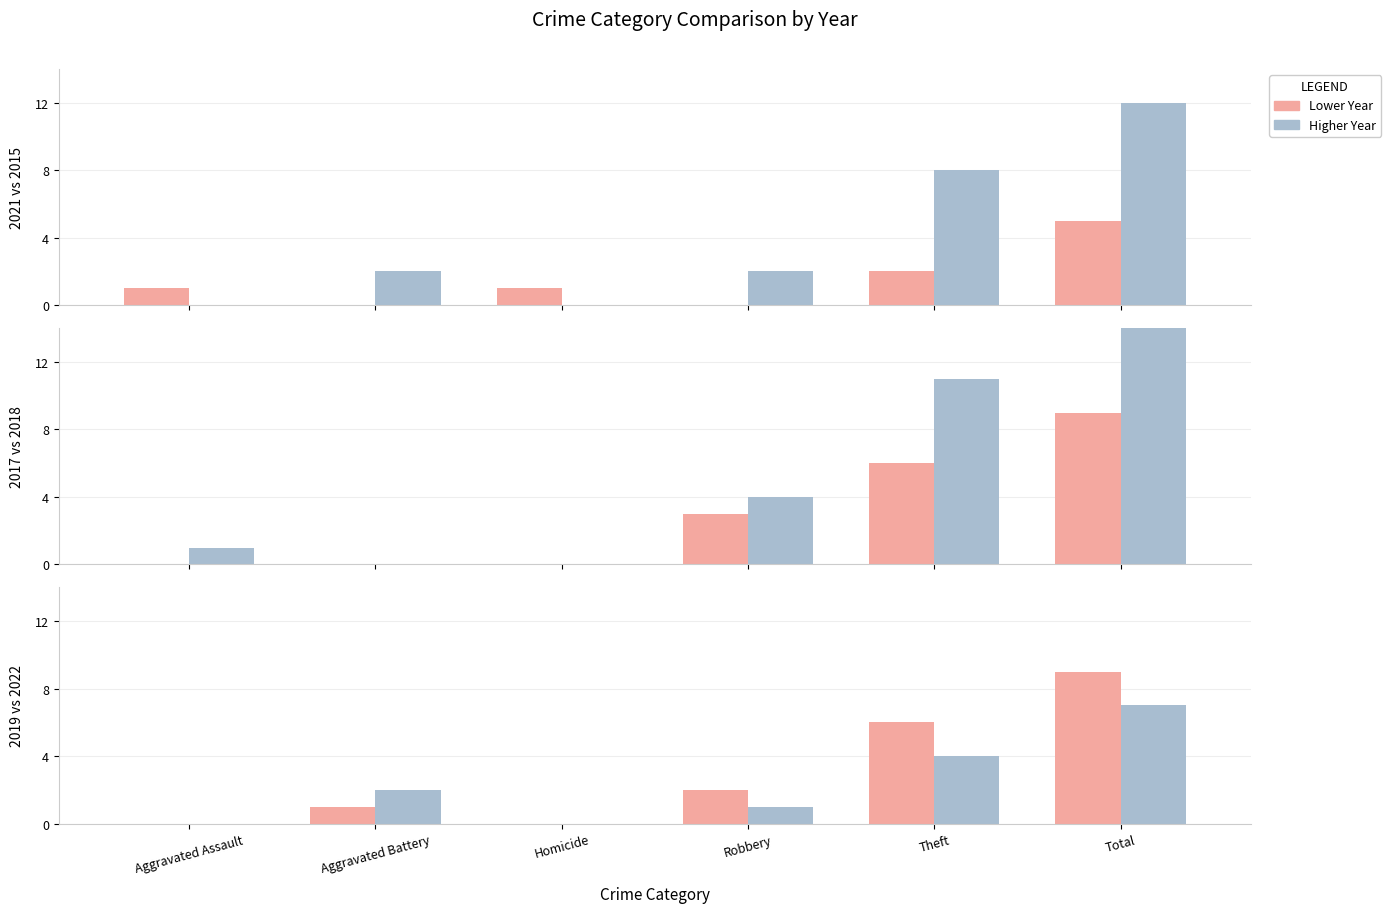

At which label does 2017 first exceed 3?

Theft